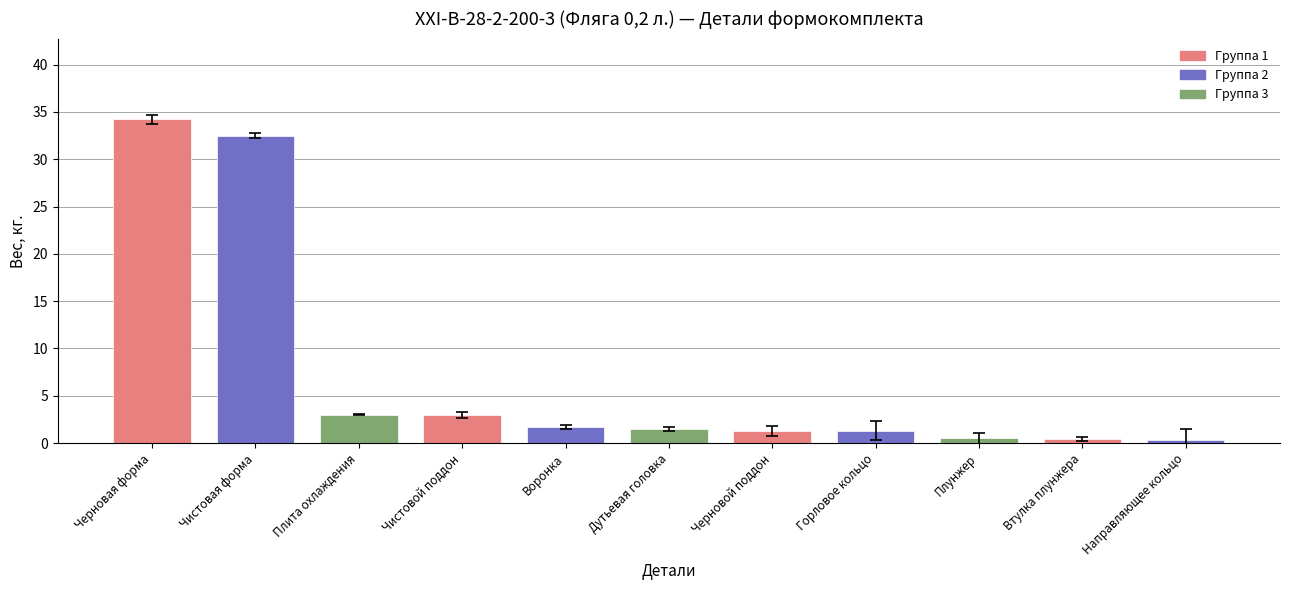

Count the number of categories in the chart.

11